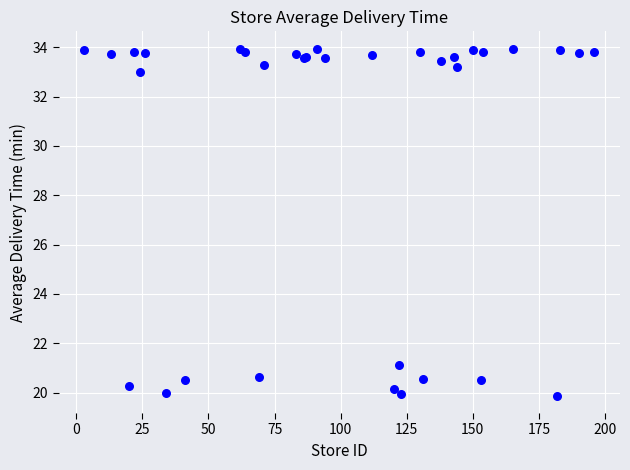

What Y value in the scatter plot is closest to 26?

21.1